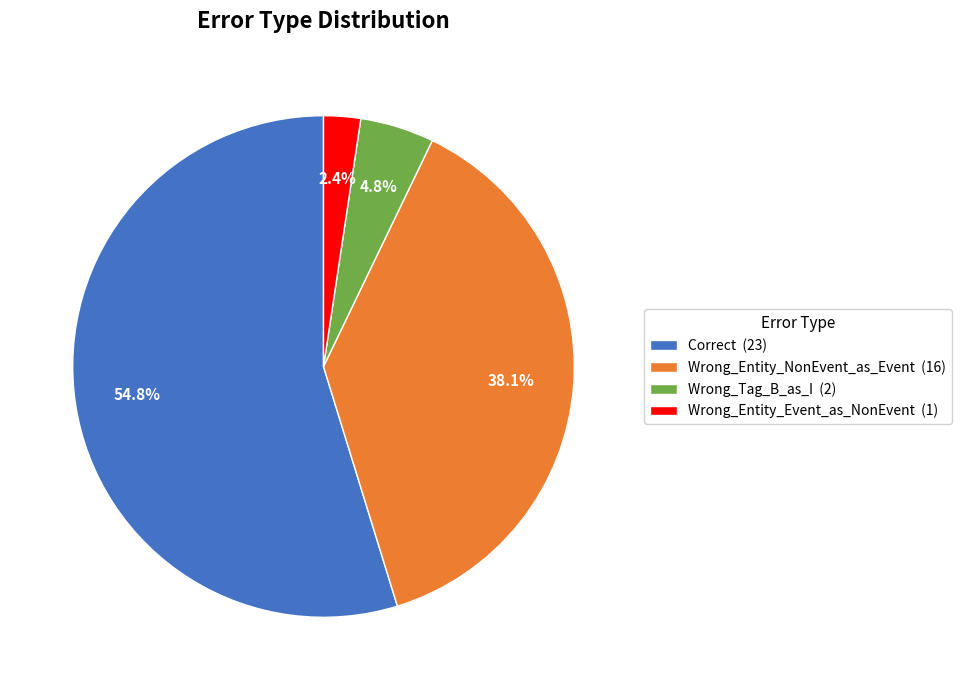

What percentage is NOT represented by Wrong_Tag_B_as_I (2)?

95.2%